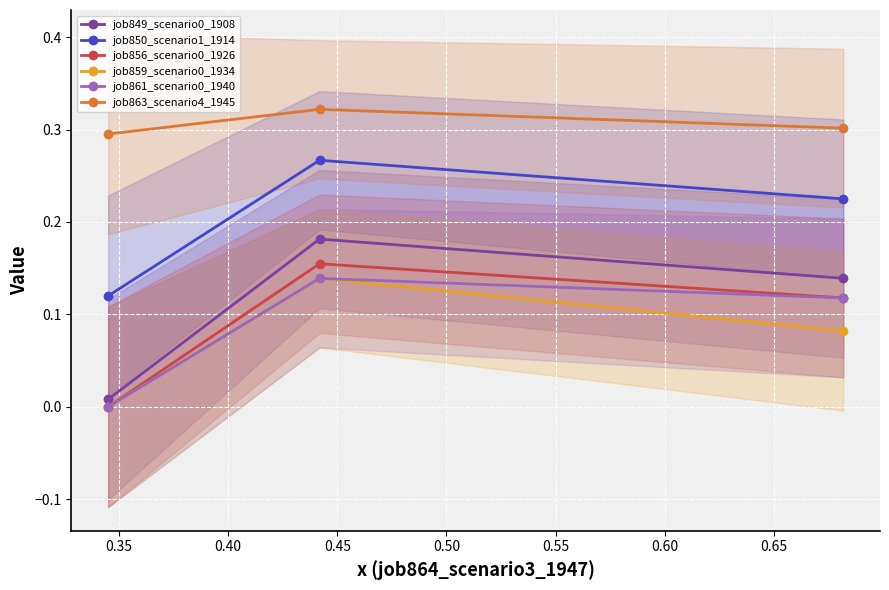

Which series changed the most between 0.35 and 0.40?

job849_scenario0_1908